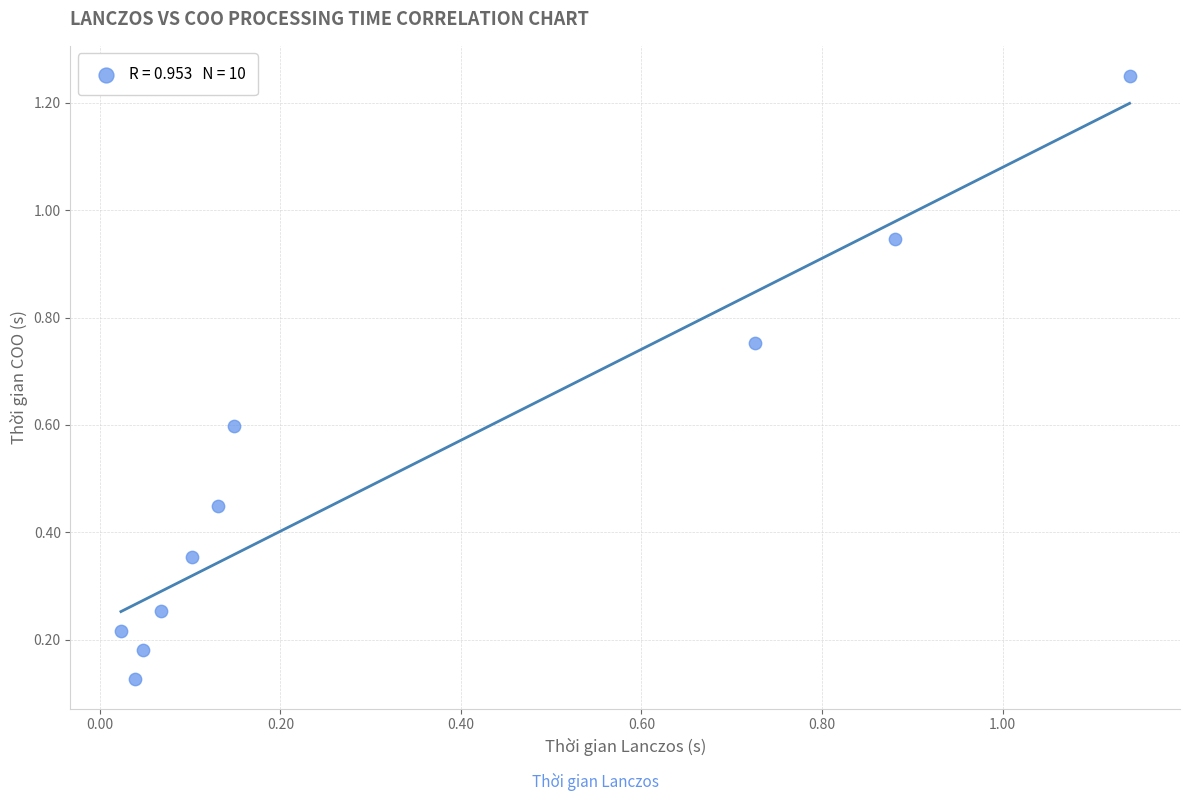

What is the range of X values (max minus min)?

1.1